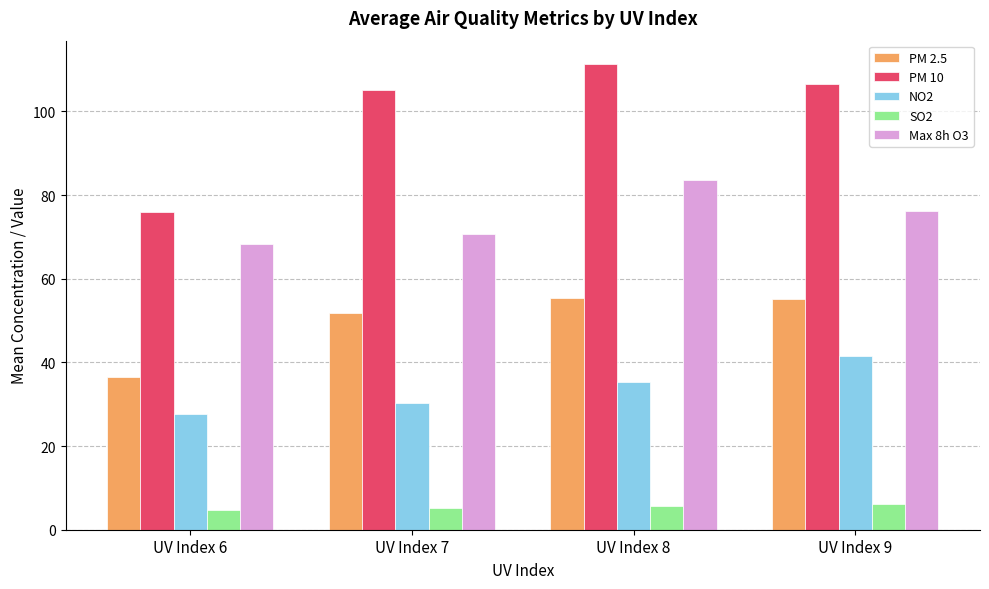

What is the sum of the PM 10 values at UV Index 8 and UV Index 6?

187.4